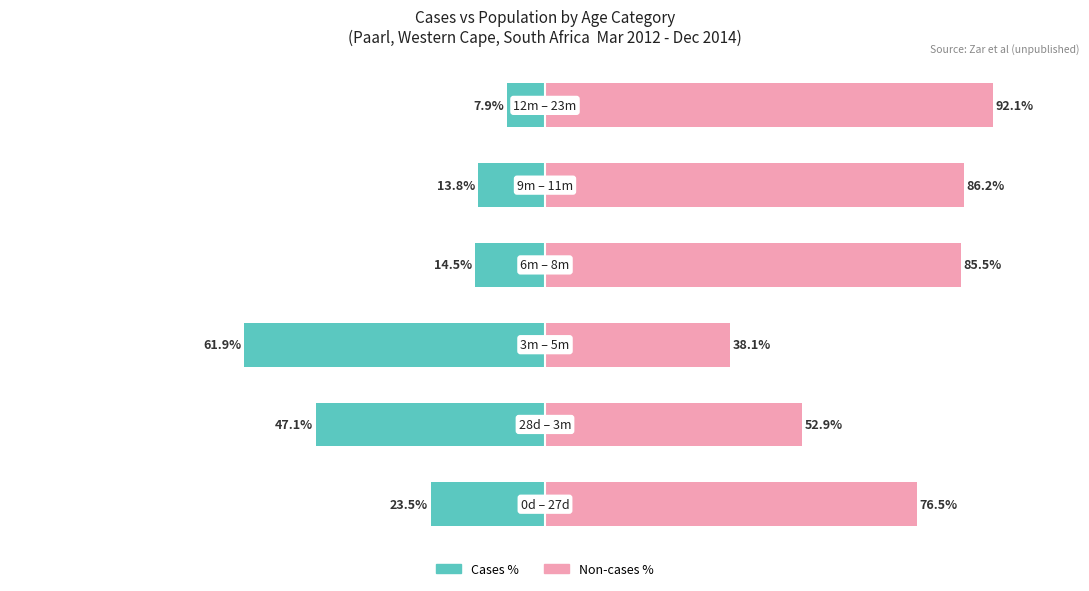

The Cases % series shows -13.8 at 4. True or false?

True